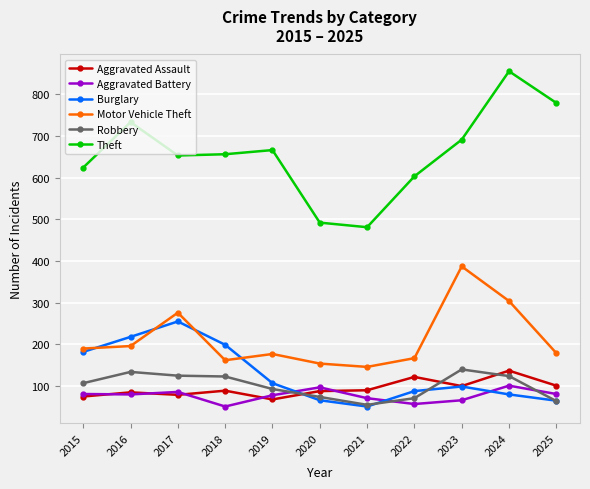

How many data points in Burglary are less than 99?

5